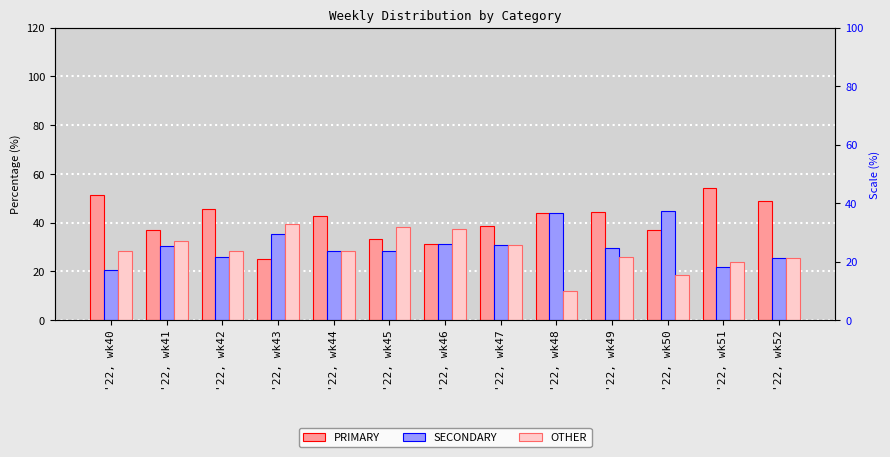

Are the bars horizontal?

No